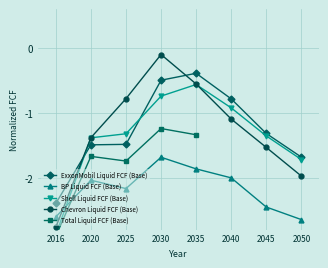

List the labels in order of Chevron Liquid FCF (Base) value, smallest first.

2016, 2050, 2045, 2020, 2040, 2025, 2035, 2030